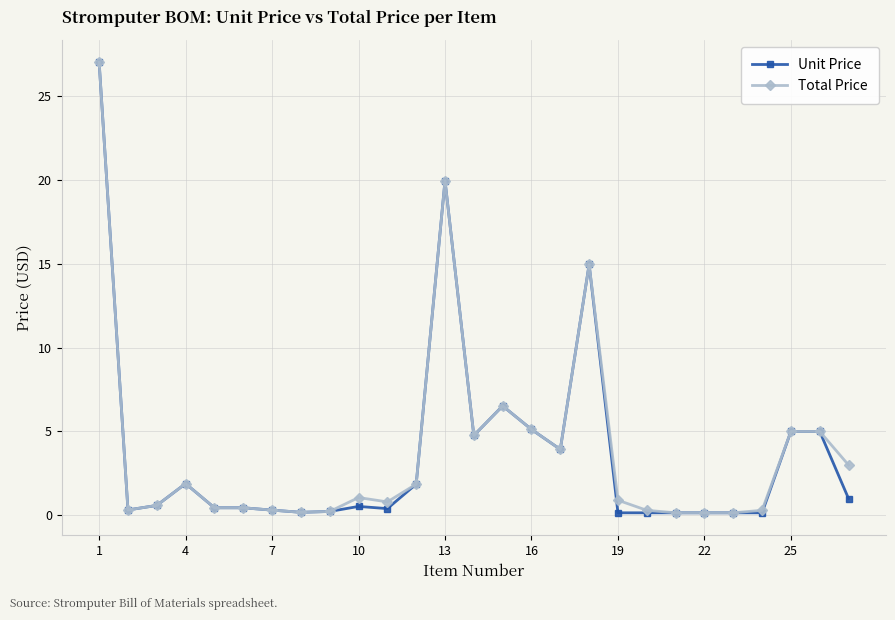

What is the value of the Unit Price point at the 25th from the left?

5.0